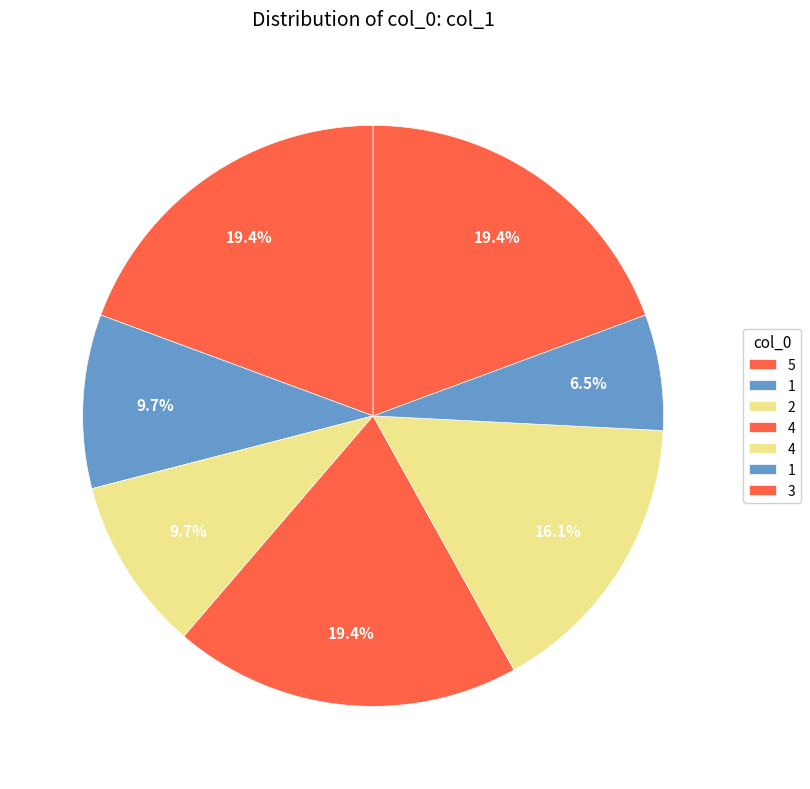

How many segments does this pie chart have?

7